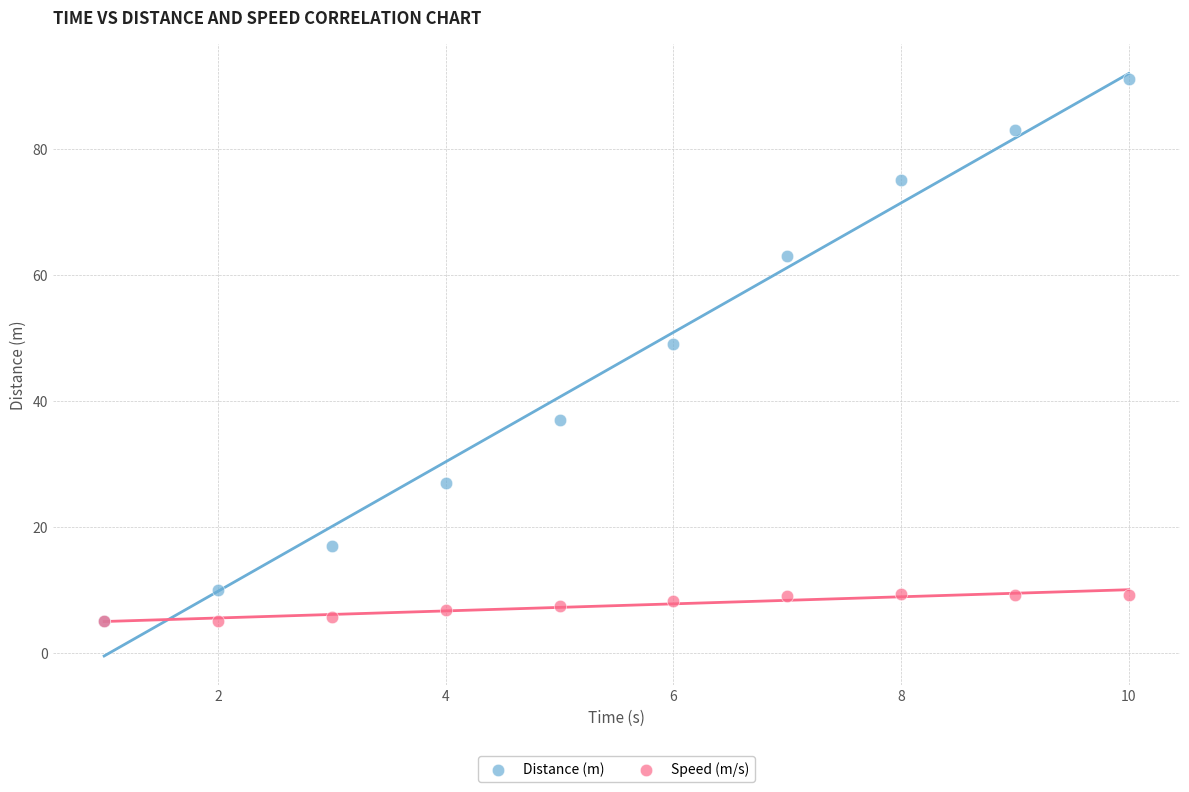

What are all the series names shown in the legend?

Distance (m), Speed (m/s)